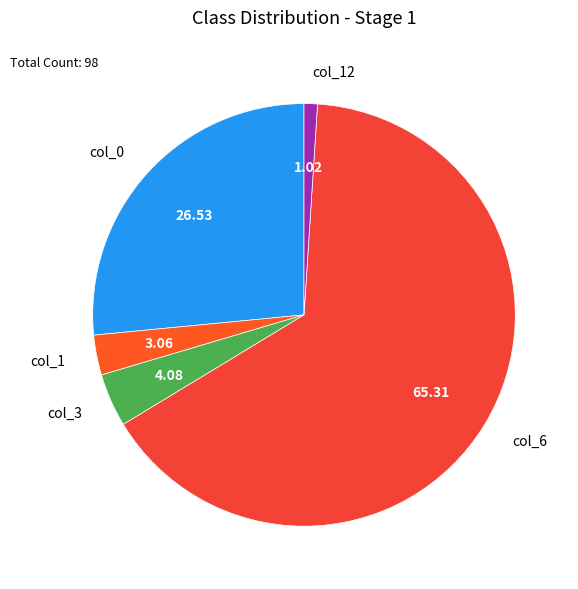

Approximately how many times larger is the value at col_12 compared to col_1?

0.3